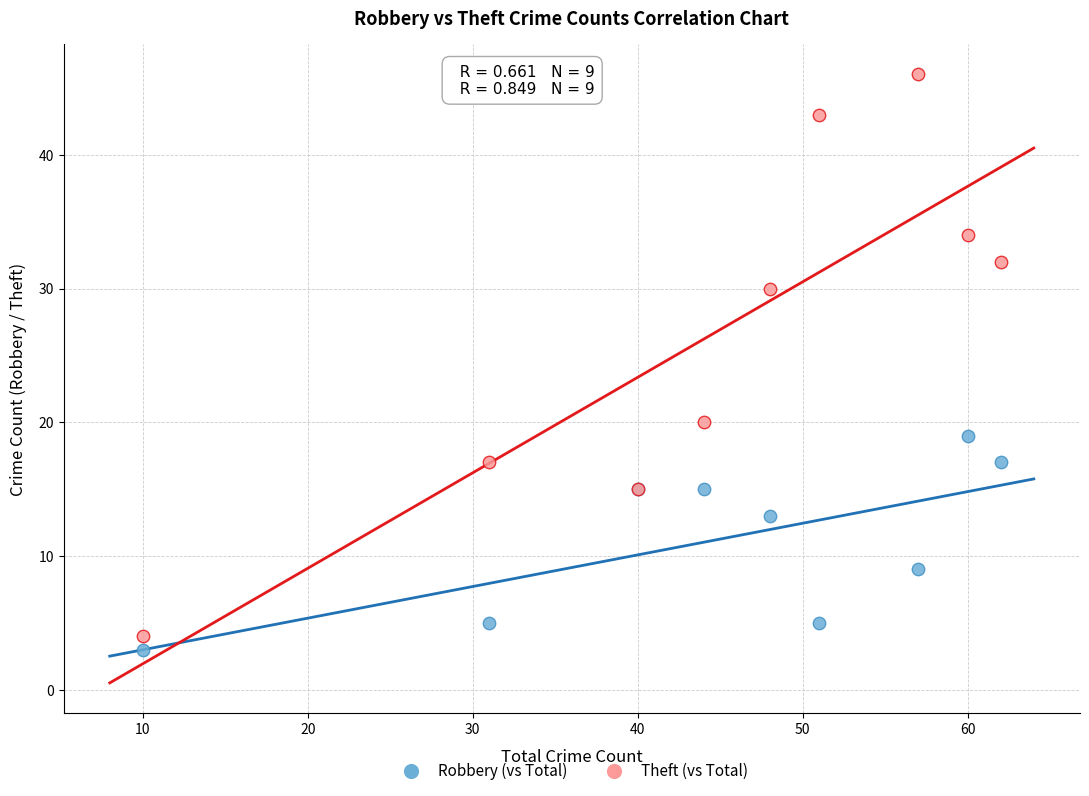

Across all series, what Y value is closest to 24?

20